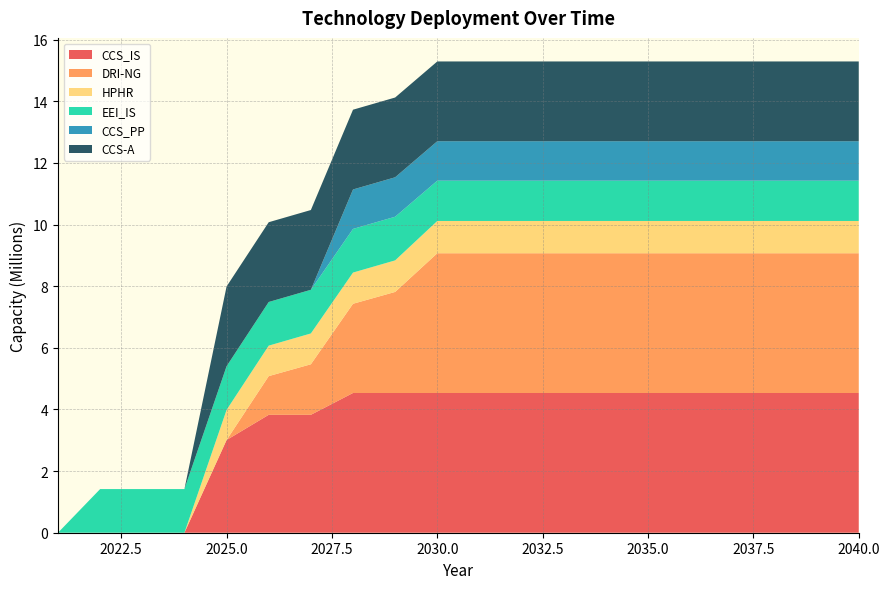

Reading left to right, extract all data points from this chart.

CCS_IS: 0.0	0.0	0.0	0.0	3007854.8	3826404.4	3826404.4	4534666.7	4534666.7	4534666.7	4534666.7	4534666.7	4534666.7	4534666.7	4534666.7	4534666.7	4534666.7	4534666.7	4534666.7	4534666.7
DRI-NG: 0.0	0.0	0.0	0.0	0.0	1255386.7	1639640.0	2895026.7	3279280.0	4534666.7	4534666.7	4534666.7	4534666.7	4534666.7	4534666.7	4534666.7	4534666.7	4534666.7	4534666.7	4534666.7
HPHR: 0.0	0.0	0.0	0.0	977407.2	989043.0	1000678.8	1012314.6	1023950.4	1047222.0	1047222.0	1047222.0	1047222.0	1047222.0	1047222.0	1047222.0	1047222.0	1047222.0	1047222.0	1047222.0
EEI_IS: 0.0	1416716.2	1416716.2	1416716.2	1416716.2	1416716.2	1416716.2	1416716.2	1416716.2	1308076.9	1308076.9	1308076.9	1308076.9	1308076.9	1308076.9	1308076.9	1308076.9	1308076.9	1308076.9	1308076.9
CCS_PP: 0.0	0.0	0.0	0.0	0.0	0.0	0.0	1279938.0	1279938.0	1279938.0	1279938.0	1279938.0	1279938.0	1279938.0	1279938.0	1279938.0	1279938.0	1279938.0	1279938.0	1279938.0
CCS-A: 0.0	0.0	0.0	0.0	2588560.0	2588560.0	2588560.0	2588560.0	2588560.0	2588560.0	2588560.0	2588560.0	2588560.0	2588560.0	2588560.0	2588560.0	2588560.0	2588560.0	2588560.0	2588560.0